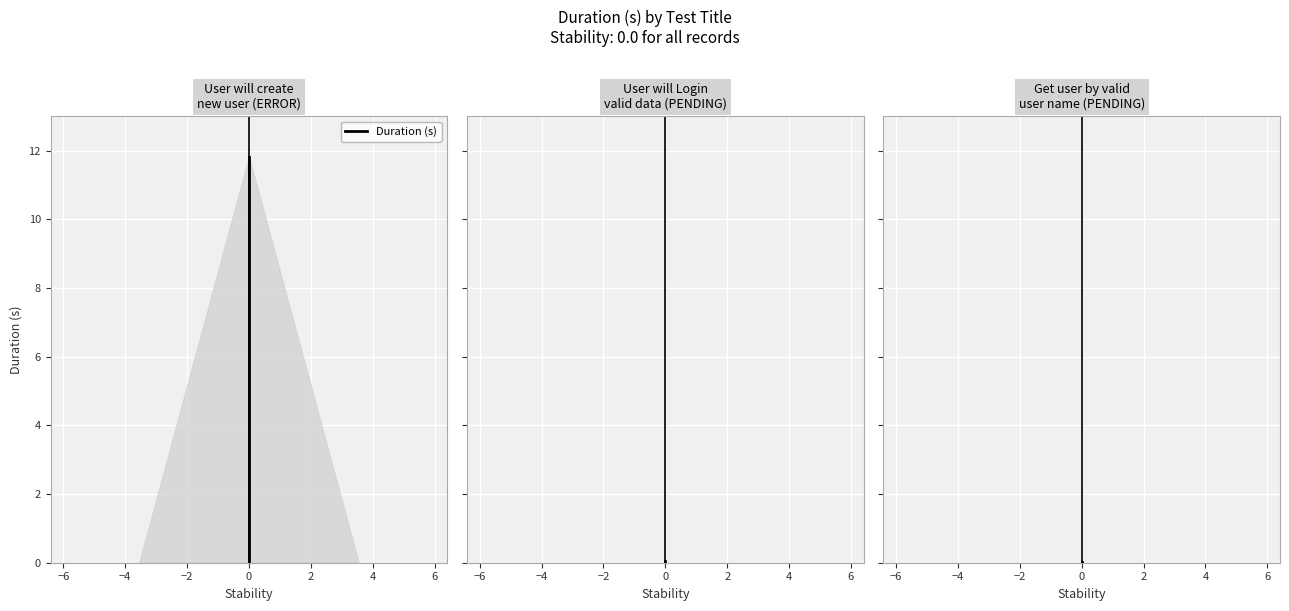

Does the chart display data point markers on the line(s)?

No